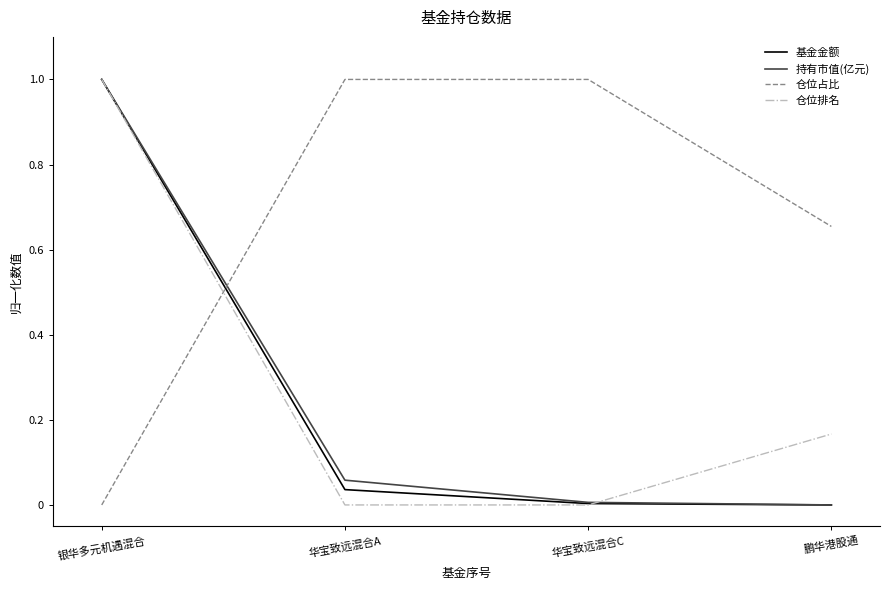

Which series has the largest total across all categories?

仓位占比